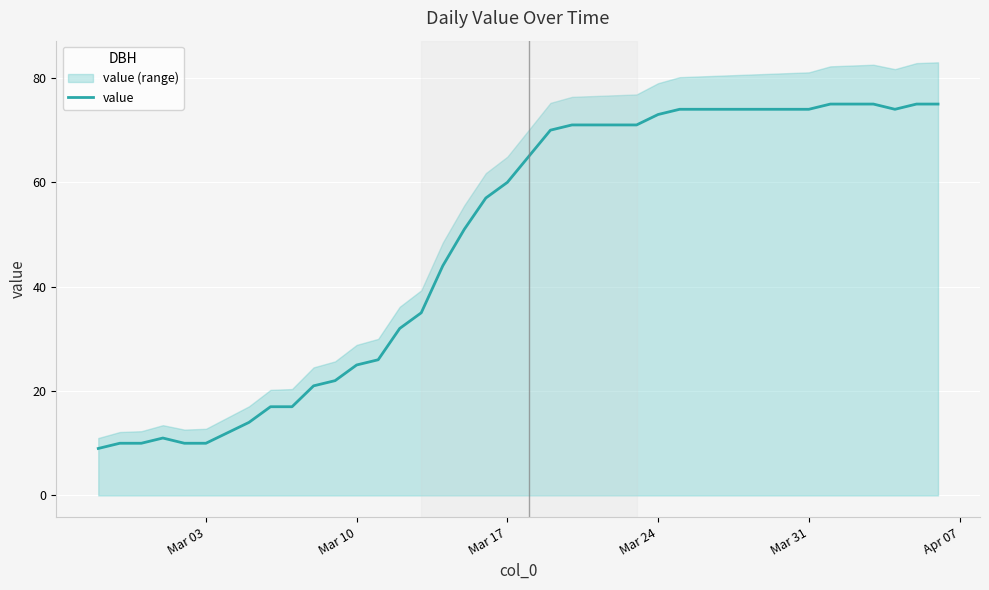

What is the highest value of the value series?

75